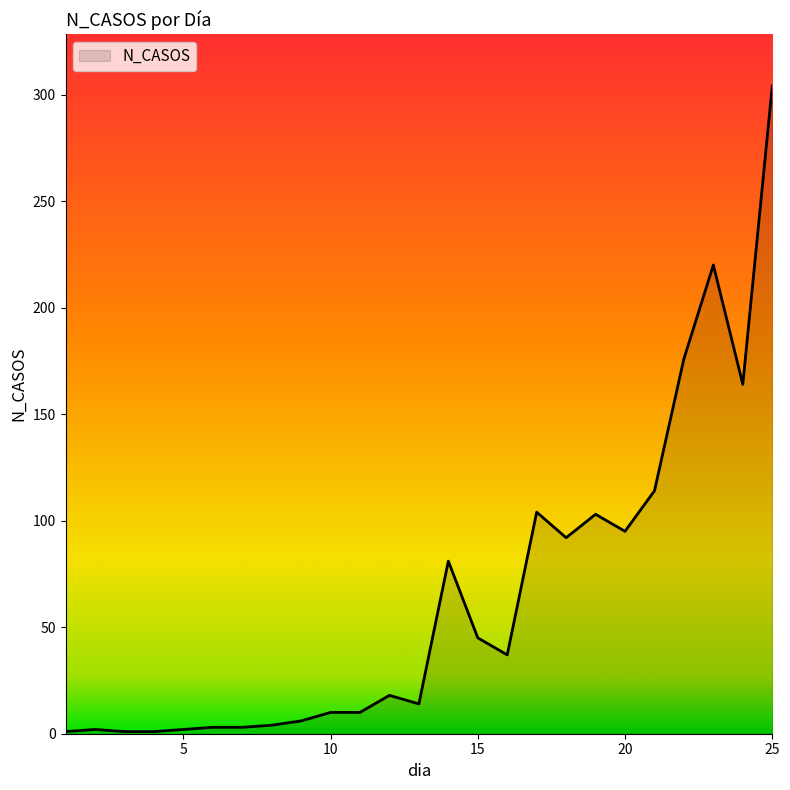

What is the greatest value displayed?

304